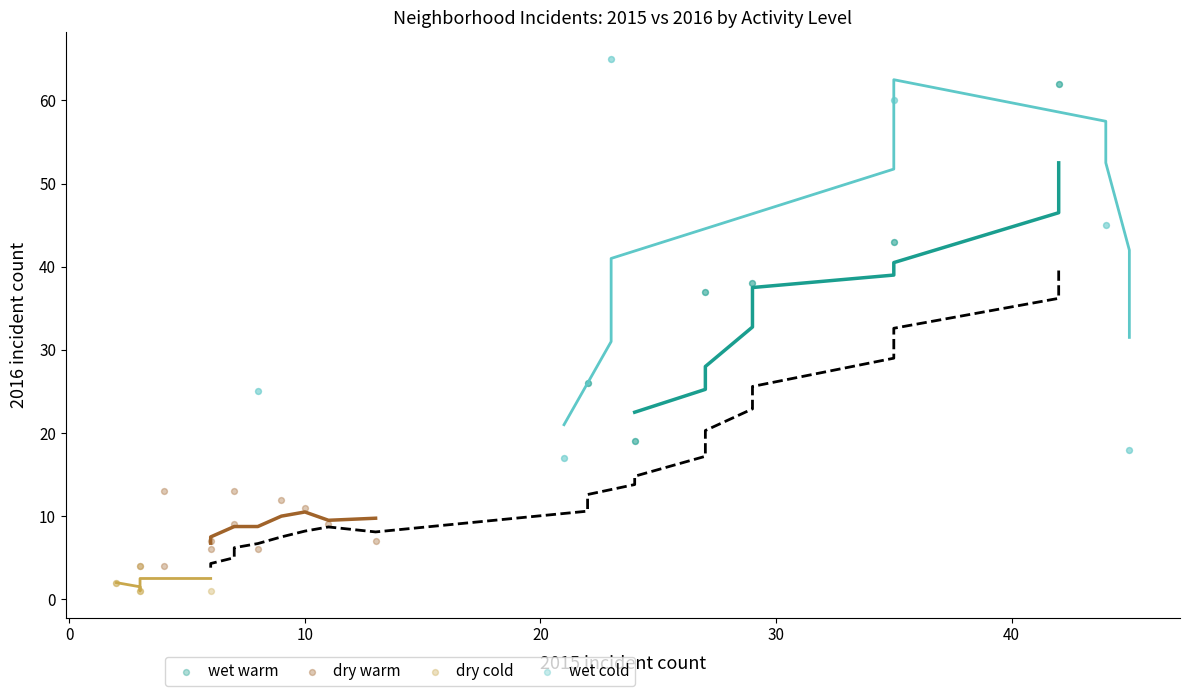

Which series contains the highest Y value?

wet cold